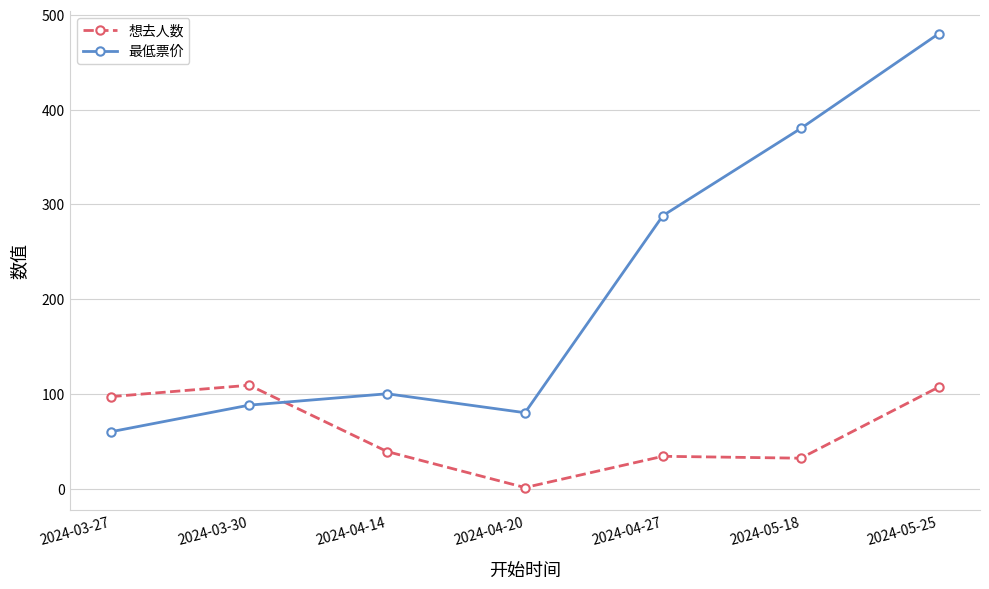

Count the number of data series in this chart.

2